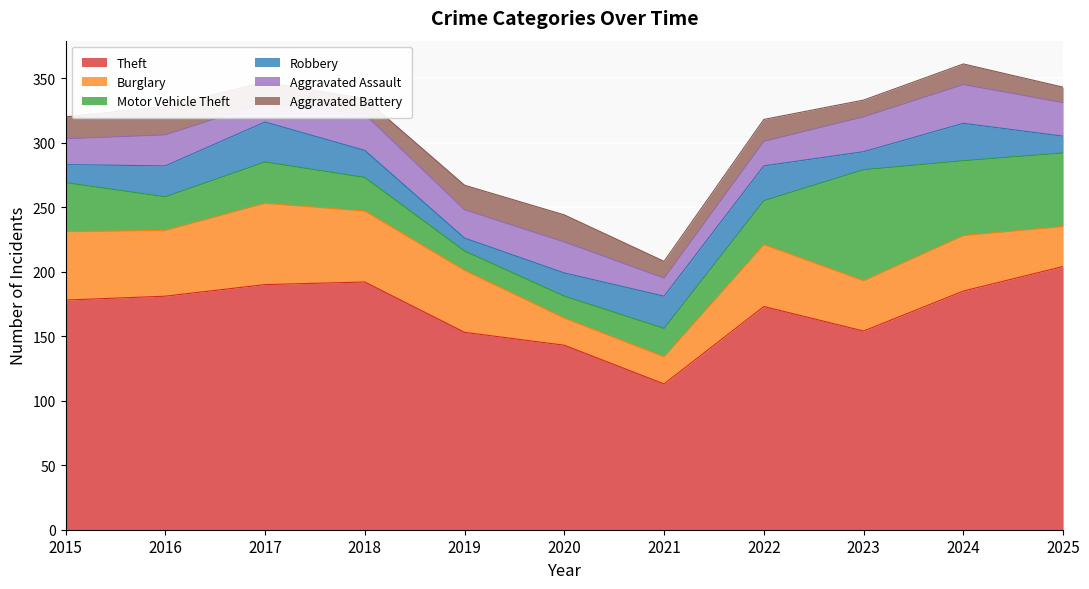

Reading right to left, what are all the values shown in this chart?

Theft: 204	185	154	173	113	143	153	192	190	181	178
Burglary: 31	43	39	48	21	21	48	55	63	51	53
Motor Vehicle Theft: 57	58	86	34	22	17	15	26	32	26	38
Robbery: 13	29	14	27	25	18	10	21	31	24	14
Aggravated Assault: 26	30	27	19	14	24	22	28	15	24	20
Aggravated Battery: 12	16	13	17	13	21	19	12	16	22	17